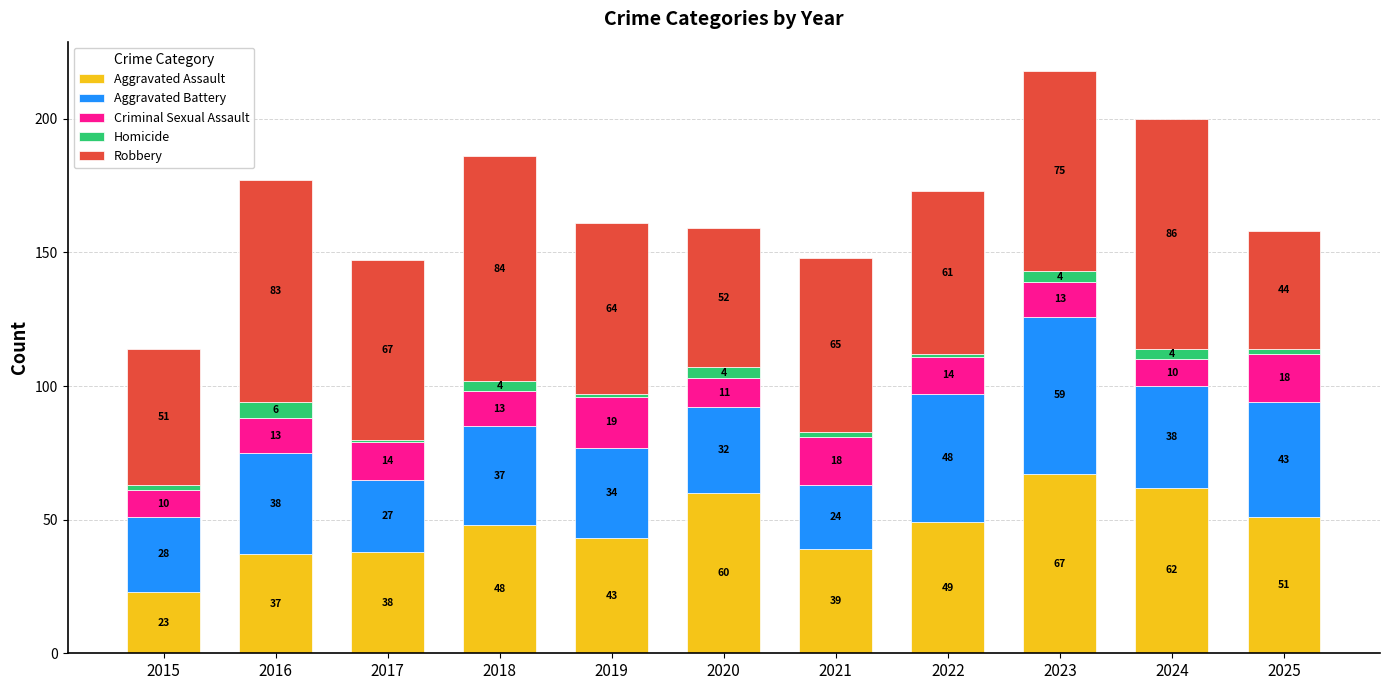

At which category is the sum across all series the highest?

2023